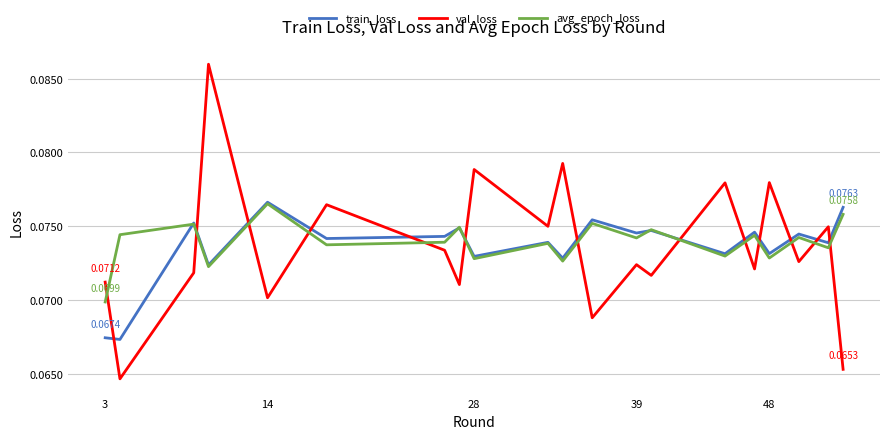

Which series has the largest range (max minus min)?

val_loss